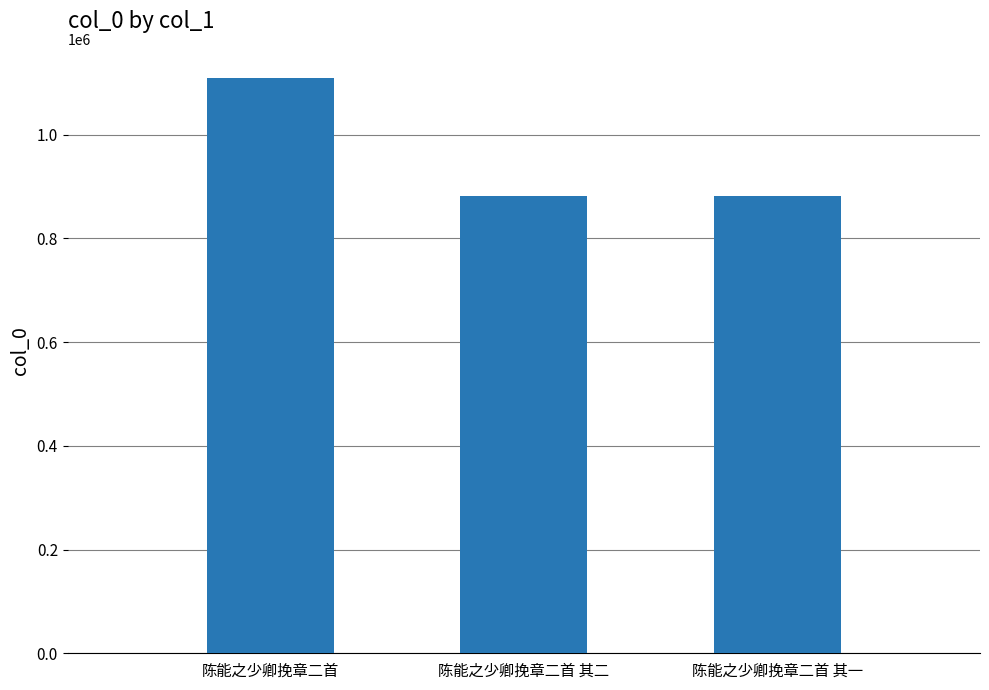

What is the maximum value shown in the chart?

1110123